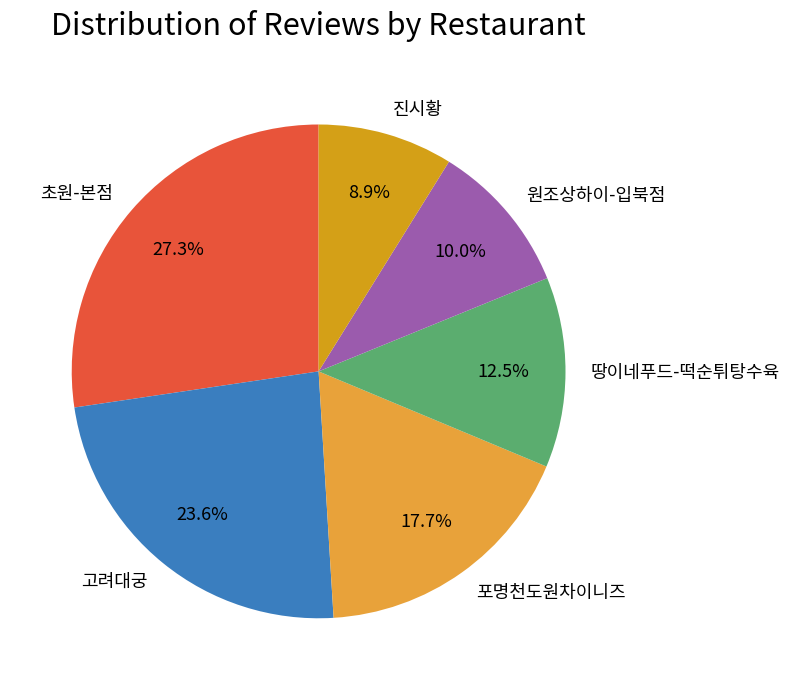

To the nearest percent, what portion does 고려대궁 represent?

24%